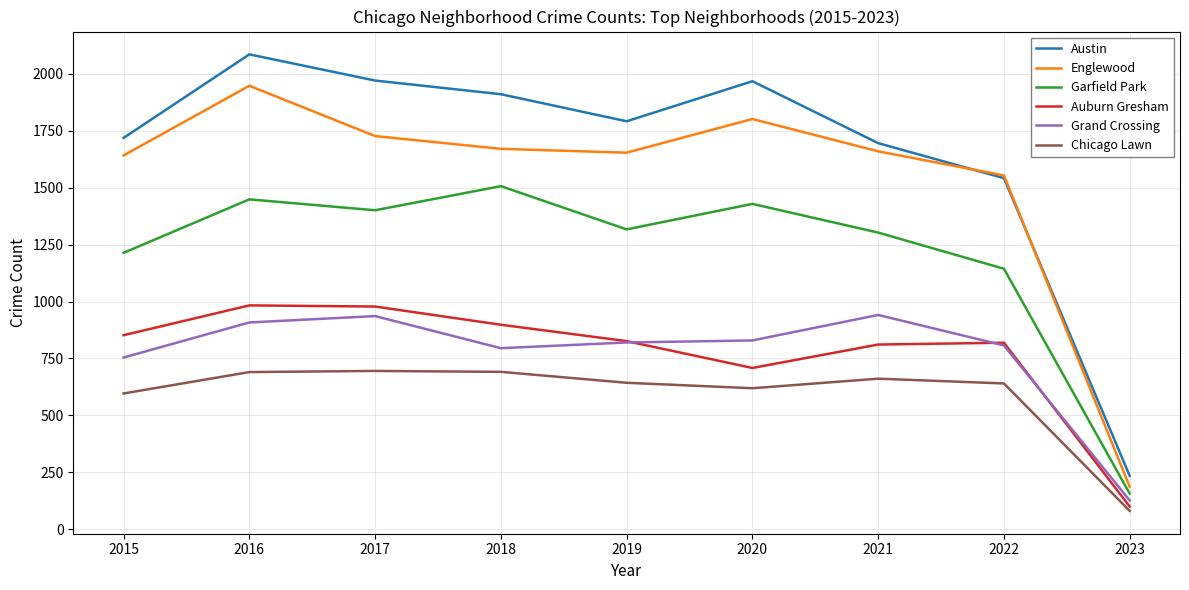

What is the spread (max minus min) of values at 2015?

1123